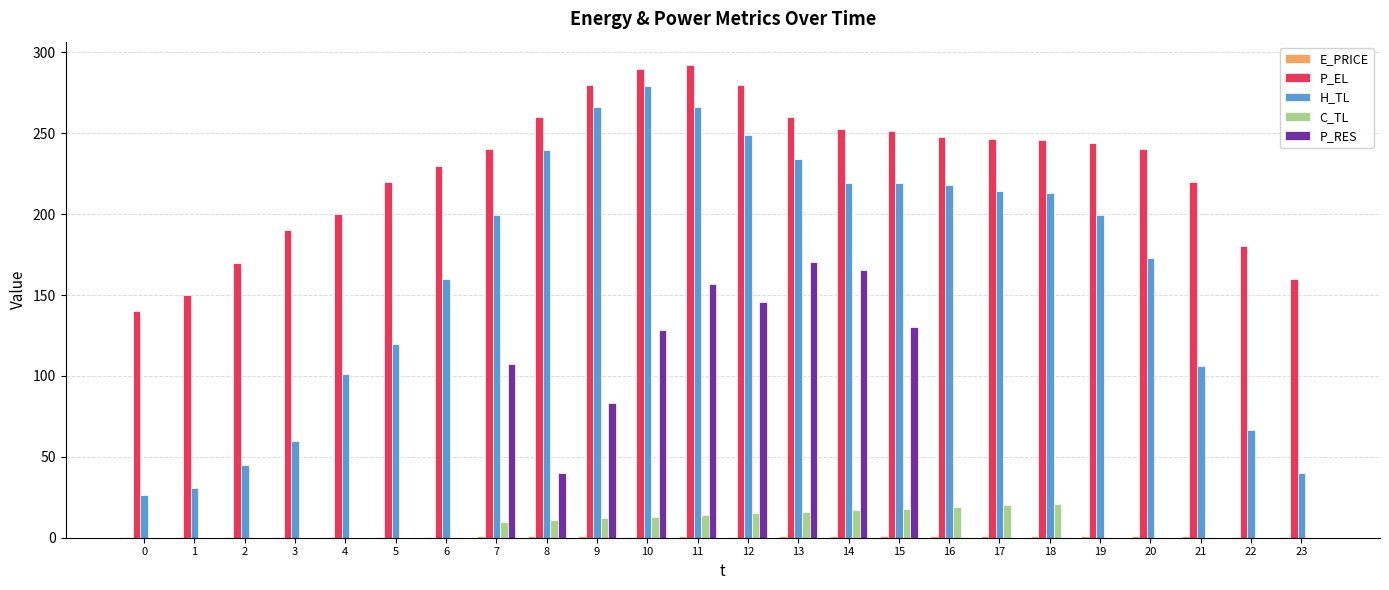

How many groups of bars are there?

24